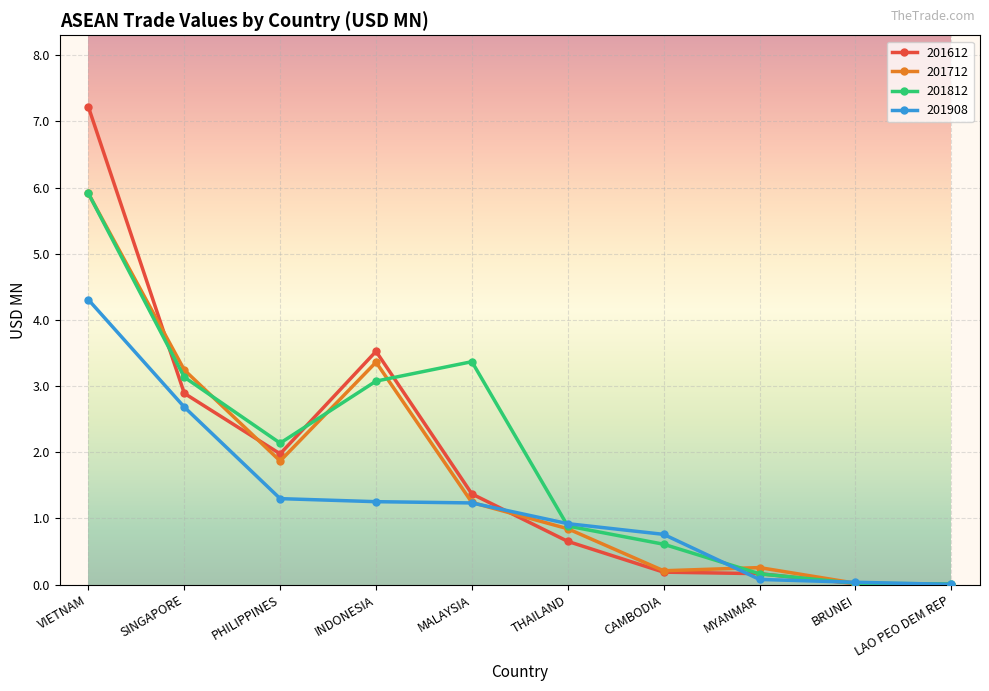

What is the greatest value displayed?

7.2